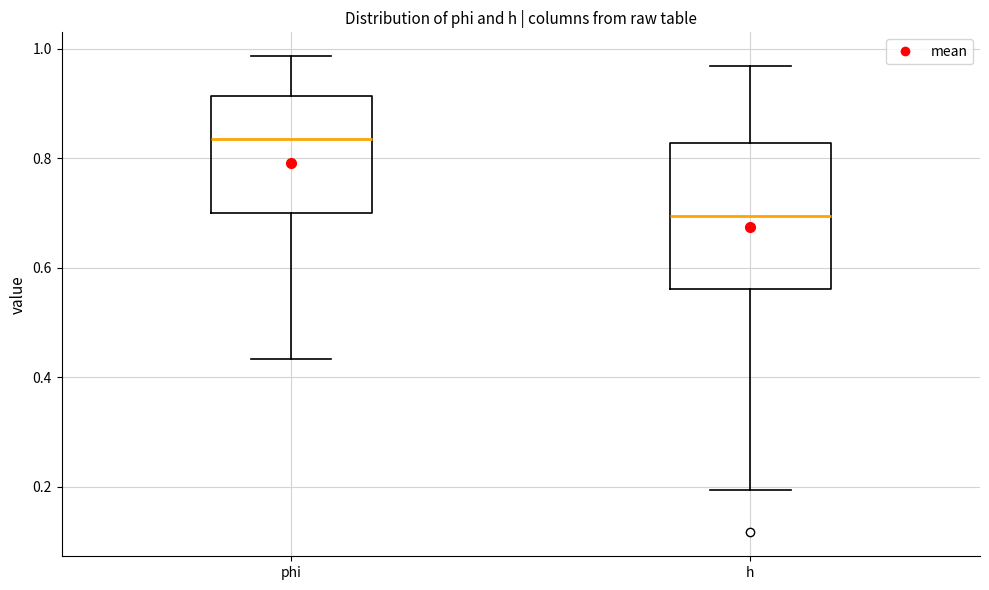

Reading left to right, transcribe this box plot: for each box, give where its median line is, the range the box spans, and where its two whiskers end, as read against the y-axis. The values are not printed on the chart, so give them approximately, as read against the axis.

phi: median 0.84, box 0.70 to 0.92, whiskers 0.44 to 0.98
h: median 0.70, box 0.56 to 0.82, whiskers 0.20 to 0.96